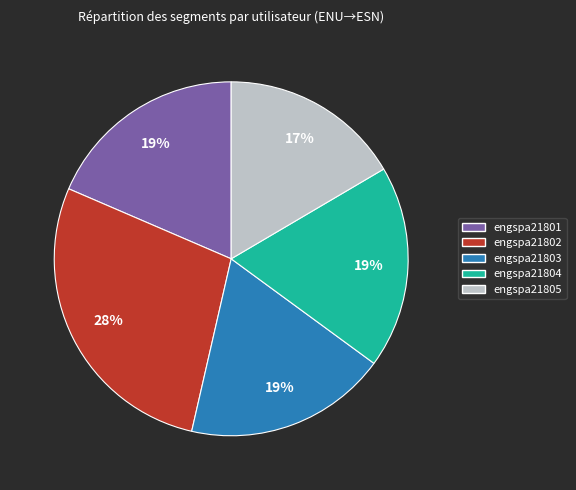

What percentage is the engspa21804 slice, to the nearest percent?

19%